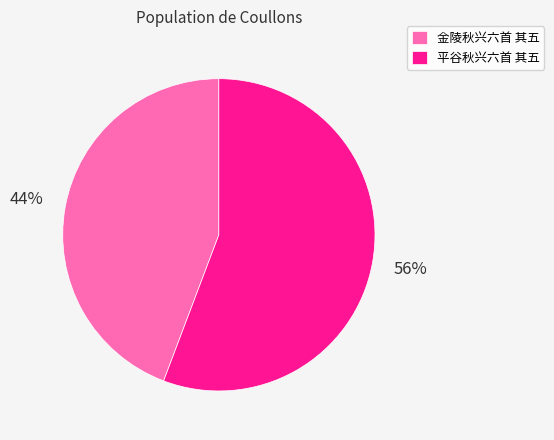

What is the ratio of the value at 平谷秋兴六首 其五 to the value at 金陵秋兴六首 其五?

1.3